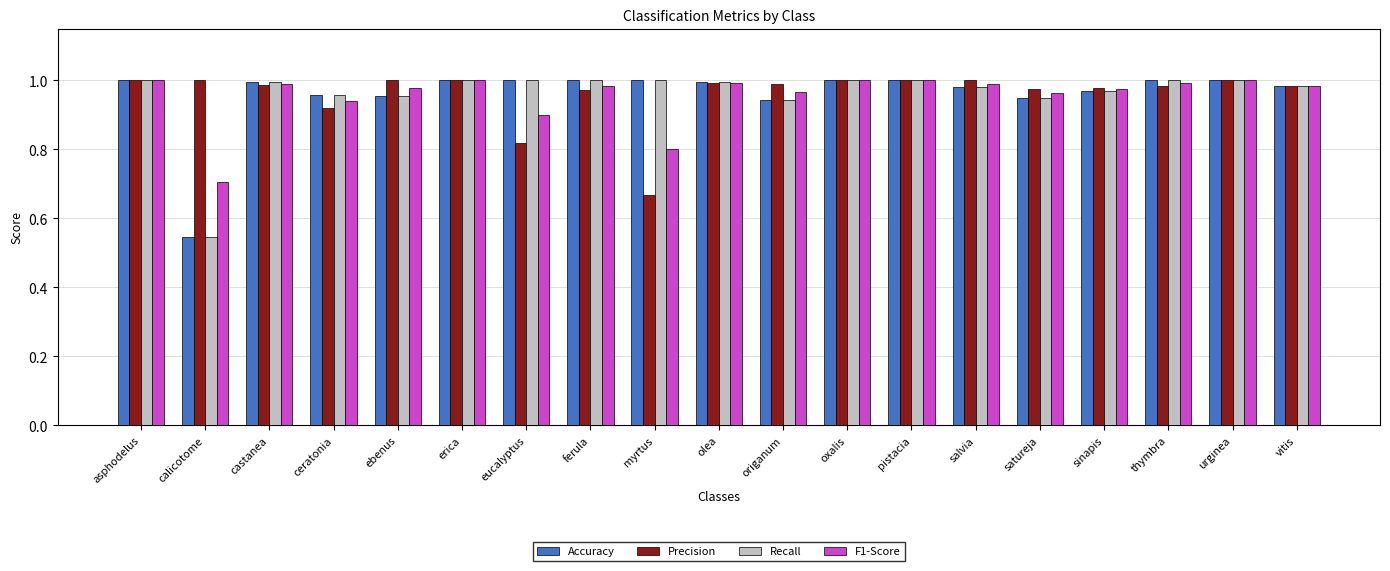

What is the label of the 12th bar from the right?

ferula